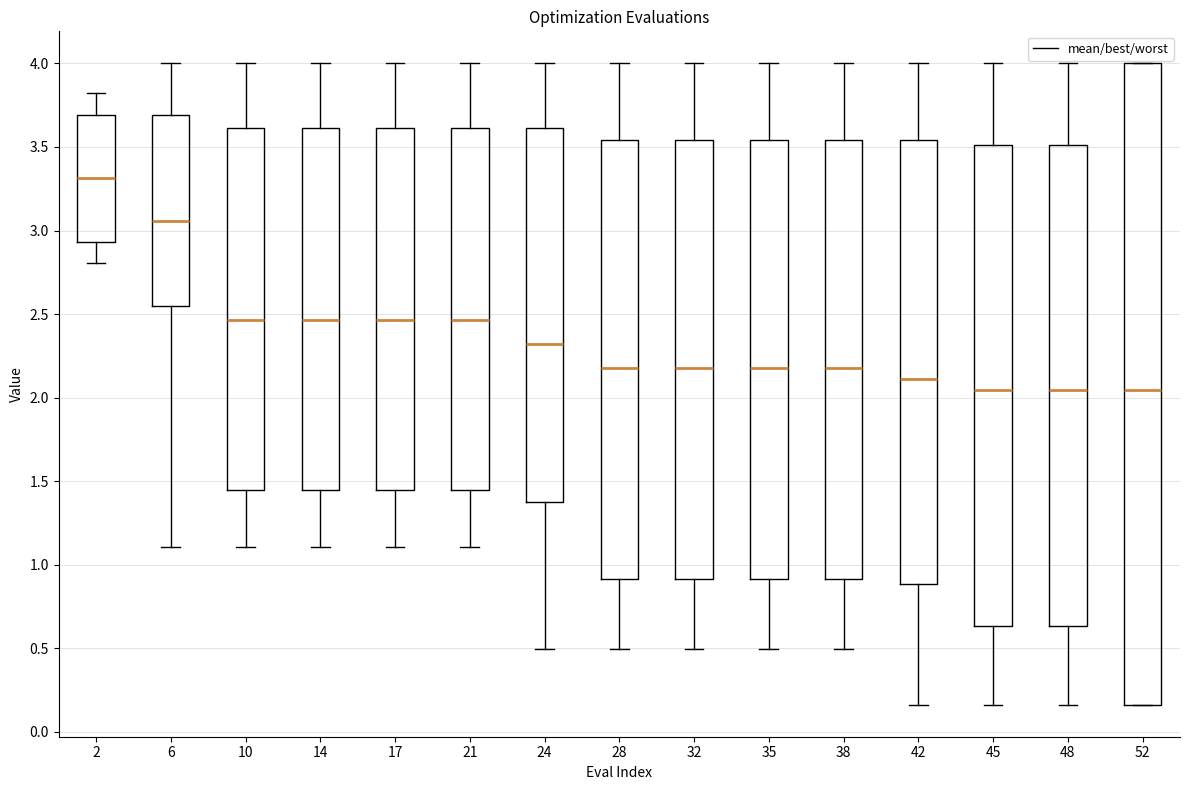

Which box's median line is the highest?

2